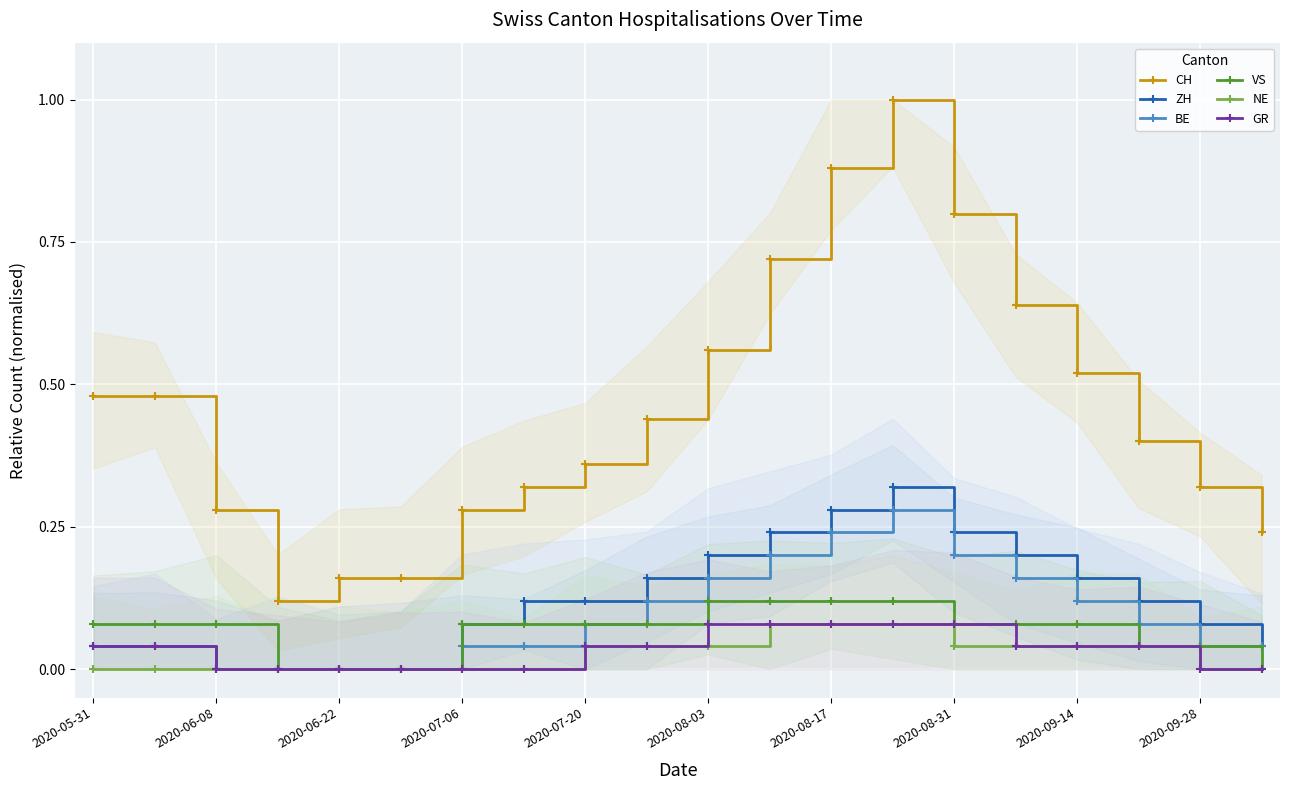

Reading right to left, what are all the values shown in this chart?

CH: 0.2	0.3	0.4	0.5	0.6	0.8	1.0	0.9	0.7	0.6	0.4	0.4	0.3	0.3	0.2	0.2	0.1	0.3	0.5	0.5
ZH: 0.0	0.1	0.1	0.2	0.2	0.2	0.3	0.3	0.2	0.2	0.2	0.1	0.1	0.1	0.0	0.0	0.0	0.0	0.0	0.0
BE: 0.0	0.0	0.1	0.1	0.2	0.2	0.3	0.2	0.2	0.2	0.1	0.1	0.0	0.0	0.0	0.0	0.0	0.0	0.0	0.0
VS: 0.0	0.0	0.0	0.1	0.1	0.1	0.1	0.1	0.1	0.1	0.1	0.1	0.1	0.1	0.0	0.0	0.0	0.1	0.1	0.1
NE: 0.0	0.0	0.0	0.0	0.0	0.0	0.1	0.1	0.1	0.0	0.0	0.0	0.0	0.0	0.0	0.0	0.0	0.0	0.0	0.0
GR: 0.0	0.0	0.0	0.0	0.0	0.1	0.1	0.1	0.1	0.1	0.0	0.0	0.0	0.0	0.0	0.0	0.0	0.0	0.0	0.0